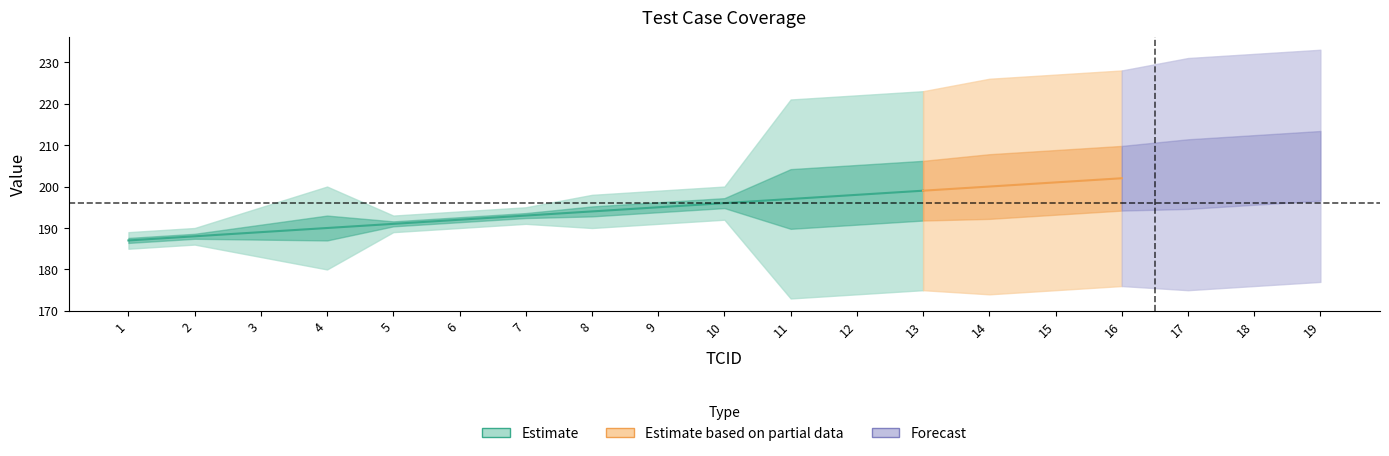

What is the value of the Class Coverage ID point at the 6th from the left?

192